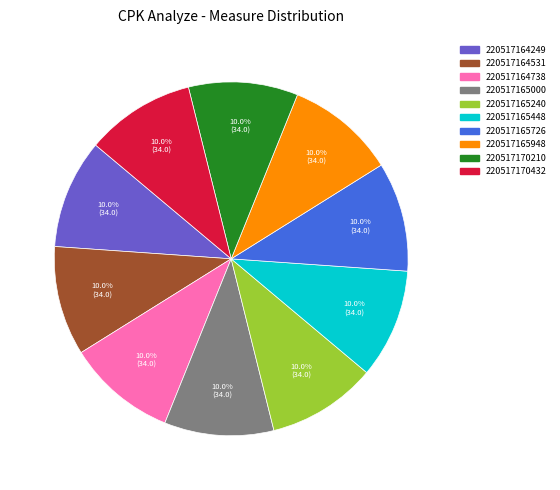

To the nearest percent, what percentage of the pie is 220517164249?

10%